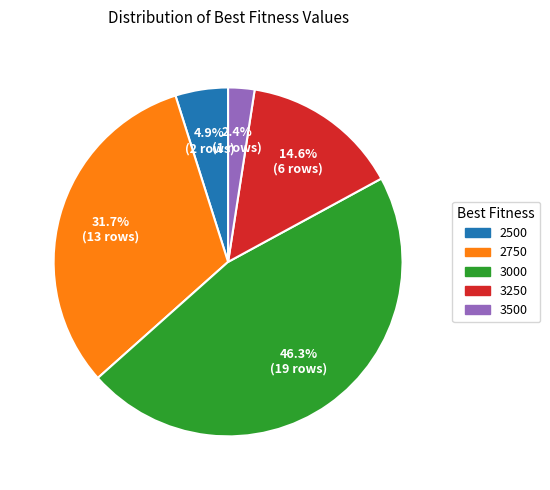

Which slice is the smallest?

3500